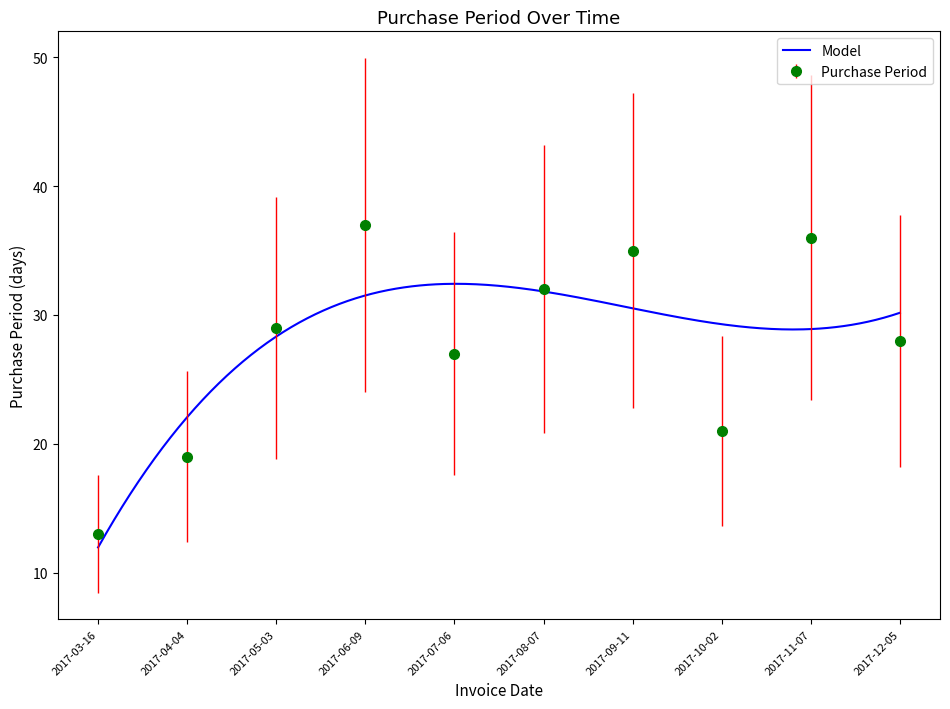

What is the sum of all values?

277